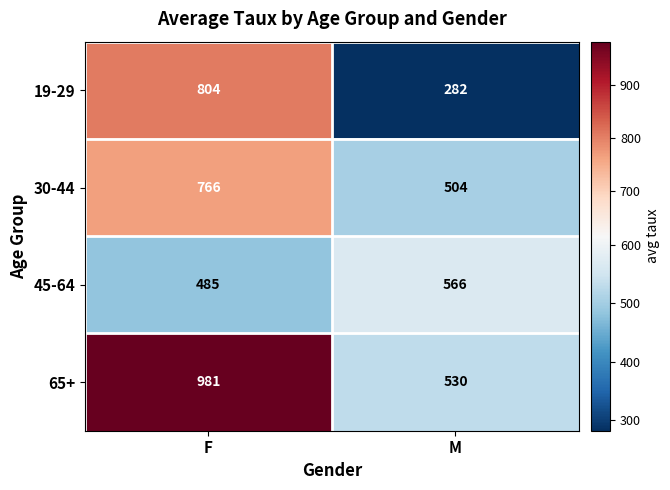

What is the spread (max minus min) of values at M?

284